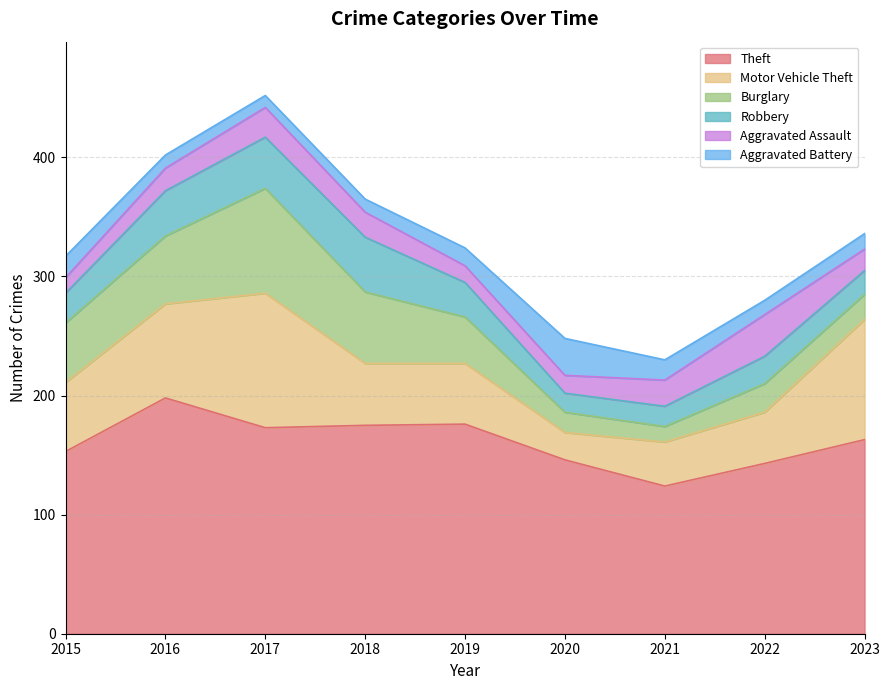

What is the maximum value shown in the chart?

198